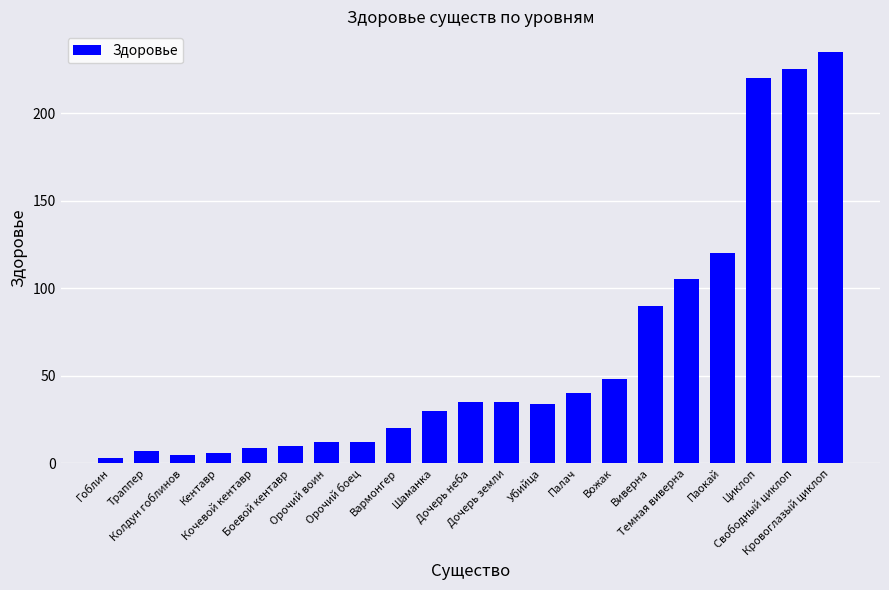

Which label corresponds to the largest value in the chart?

Кровоглазый циклоп